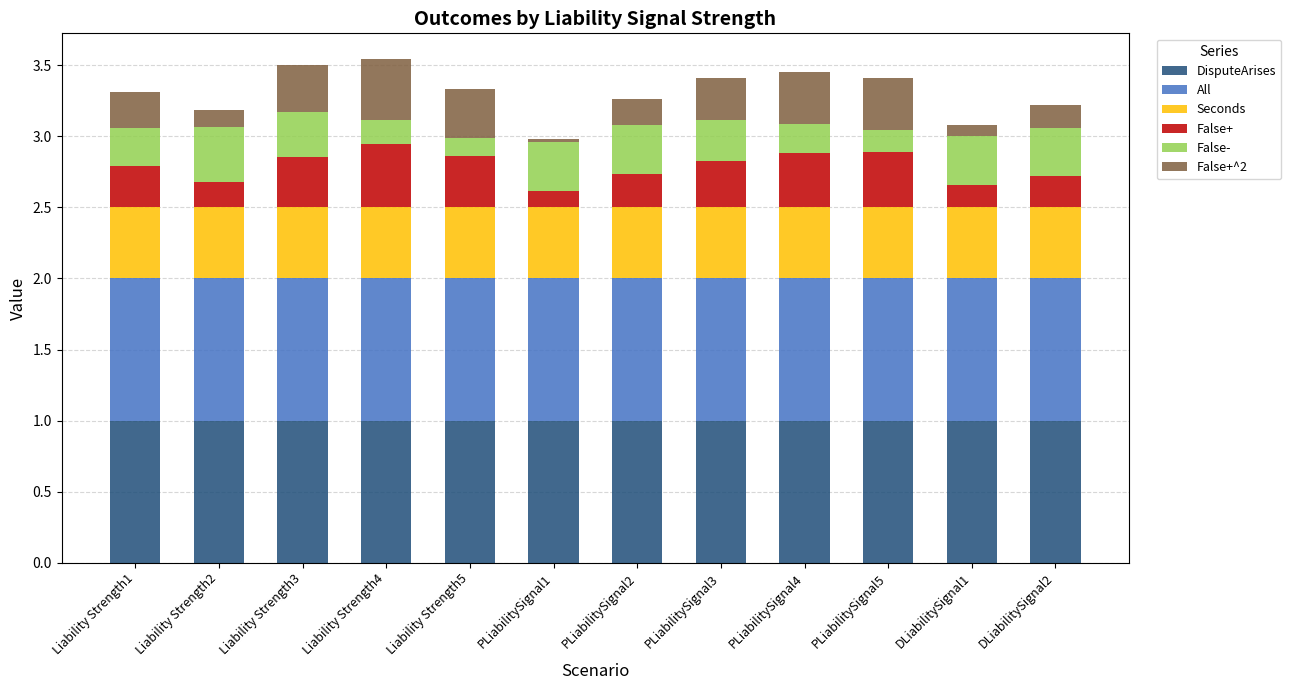

What is the sum of the DisputeArises values at PLiabilitySignal3 and Liability Strength1?

2.0